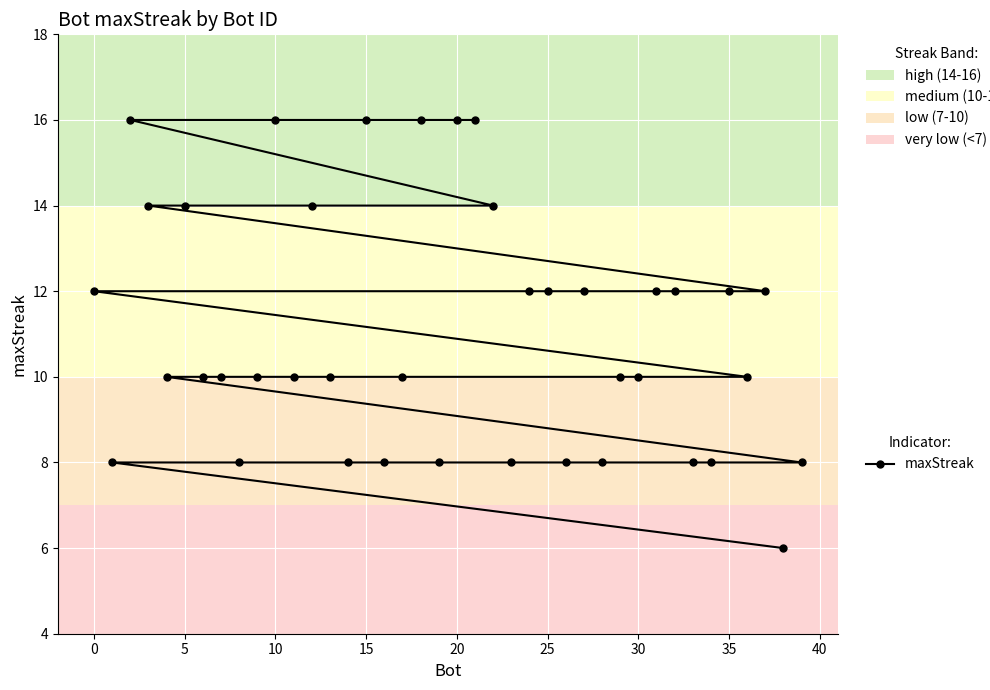

At which label does the data first exceed 10?

0